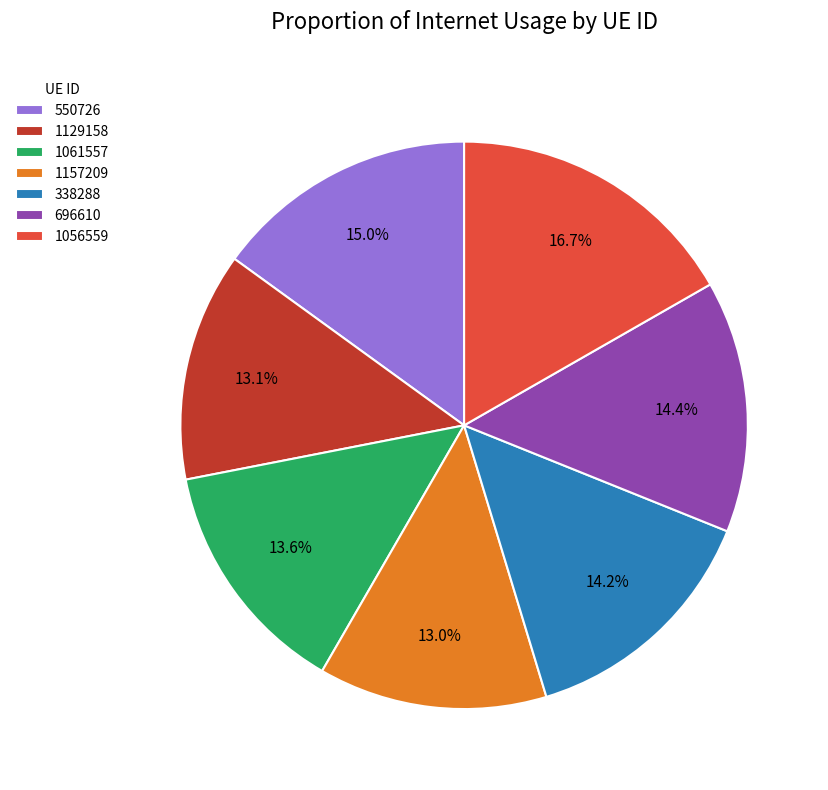

Between 1129158 and 1061557, which is larger?

1061557